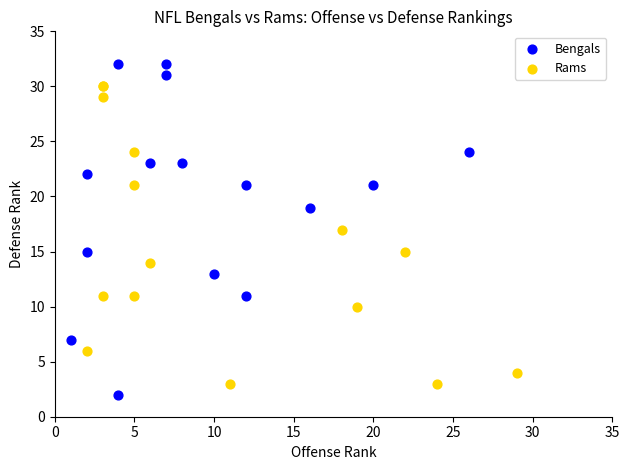

Which series has the widest spread of Y values?

Bengals